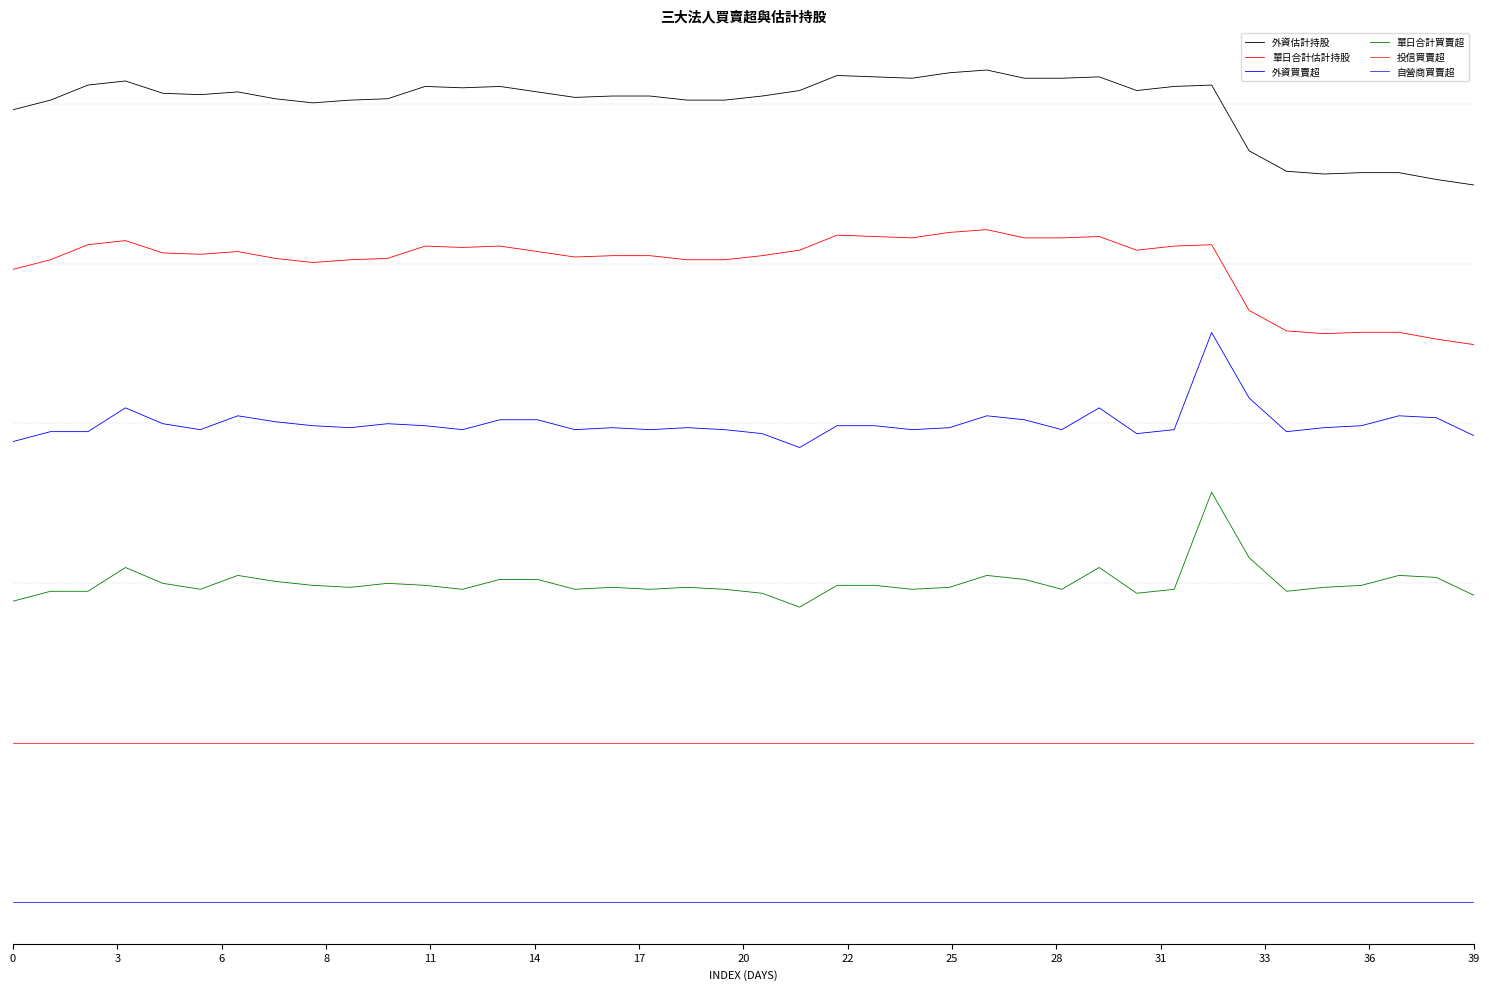

Does the chart display data point markers on the line(s)?

No